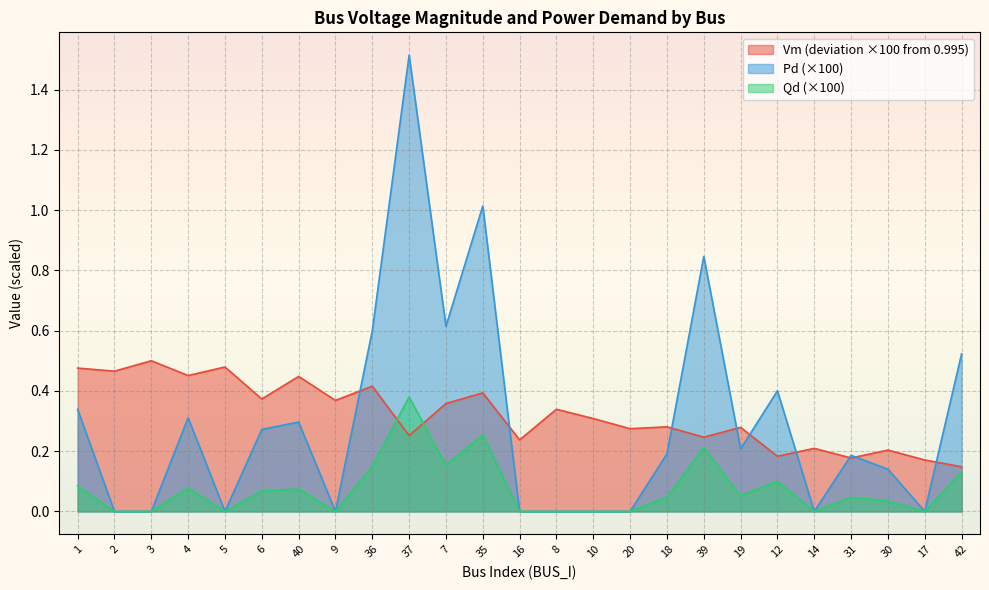

What is the value of the Pd point at the 1st from the left?

0.3